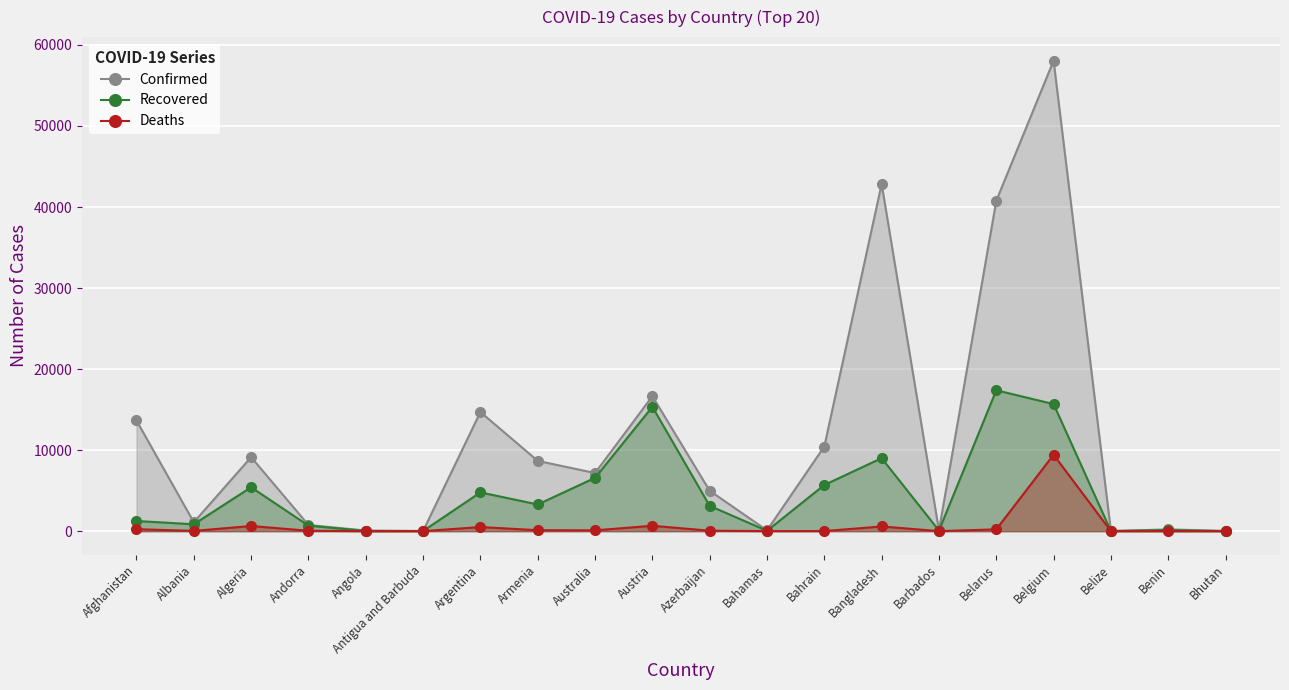

Where is the first local maximum for Confirmed?

Algeria